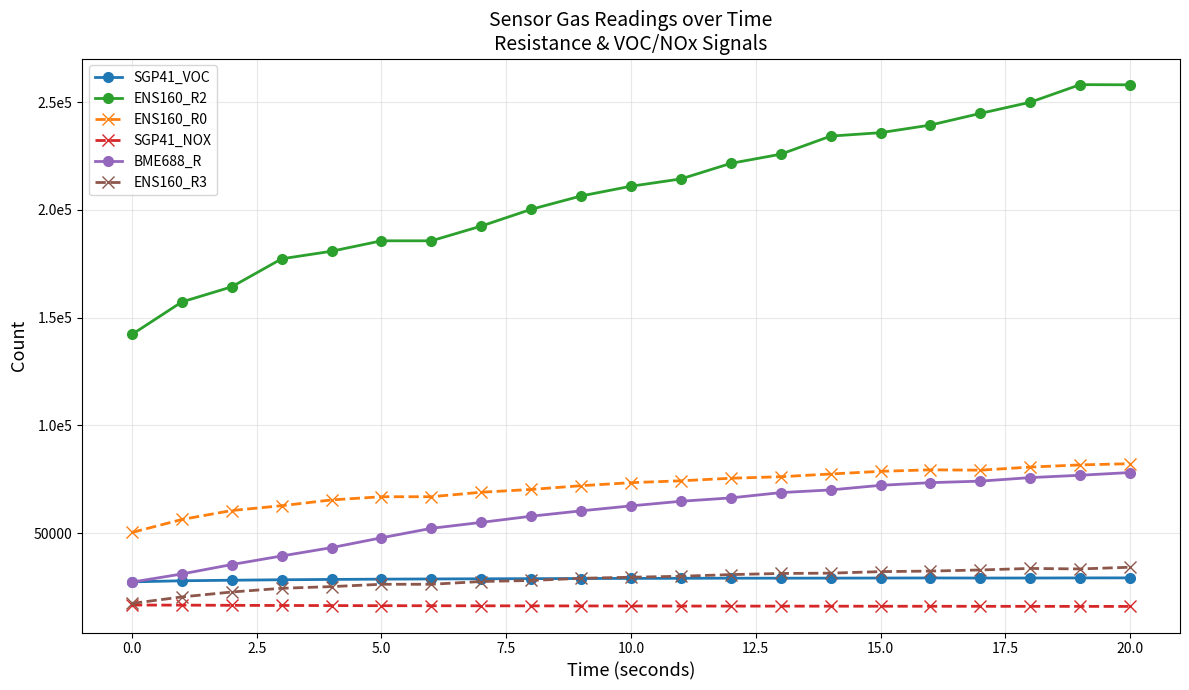

True or false: ENS160_R2 and SGP41_NOX cross at least once.

False